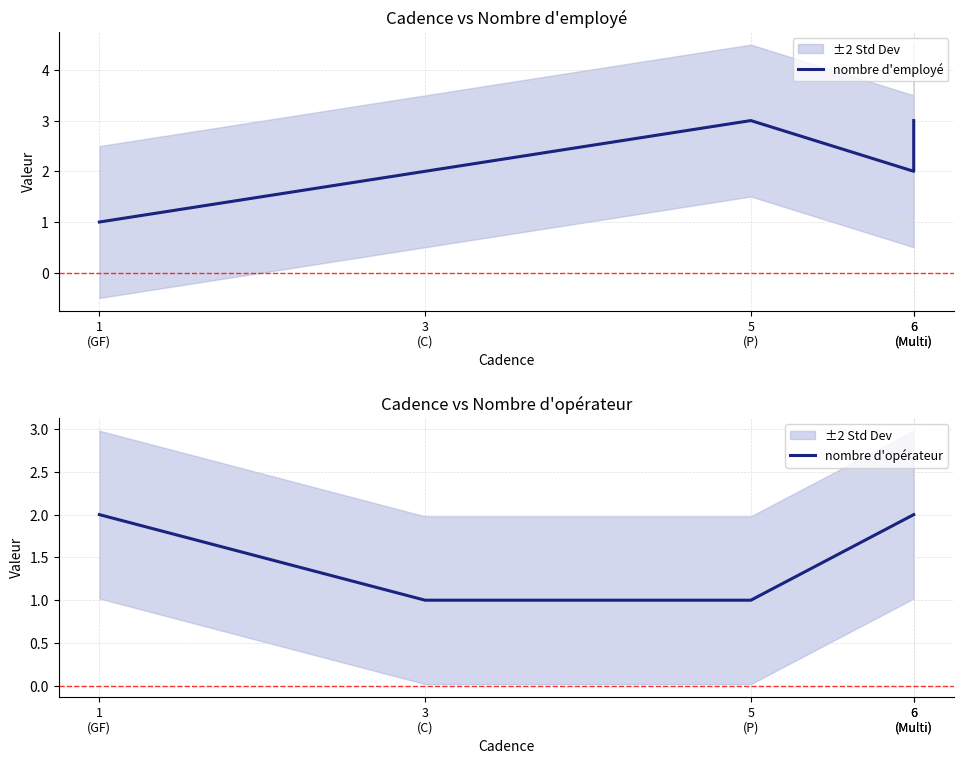

Is this an area chart (filled region under the line)?

No